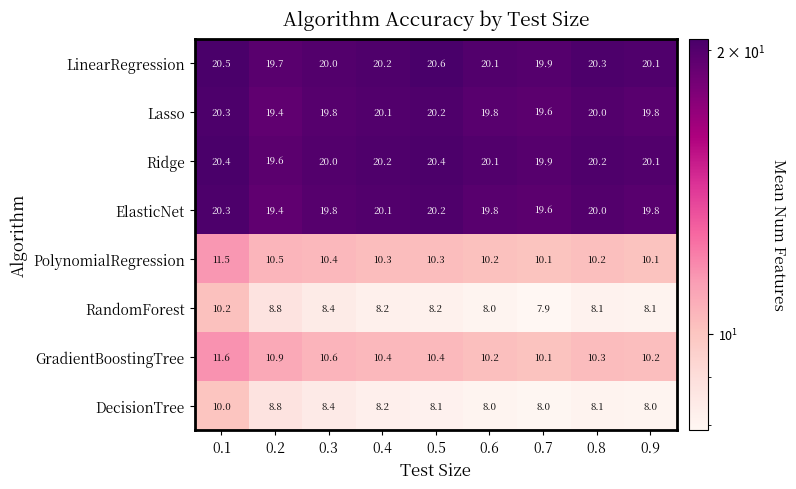

What value does the Ridge series have at 0.3?

20.0